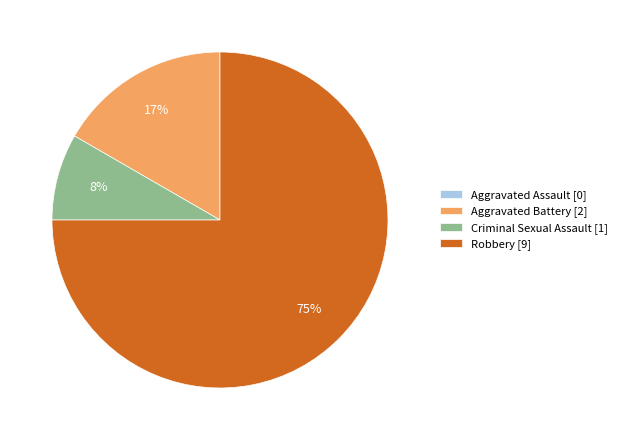

To the nearest percent, what is the difference between the largest and smallest slice percentages?

75%